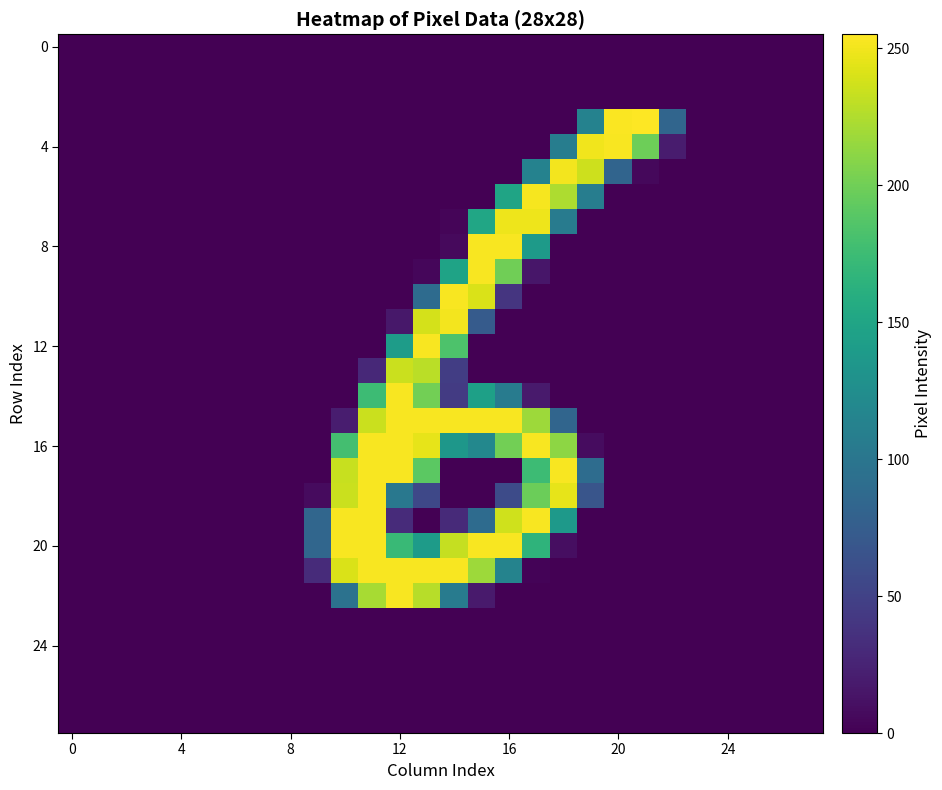

At which category is the sum across all series the highest?

13